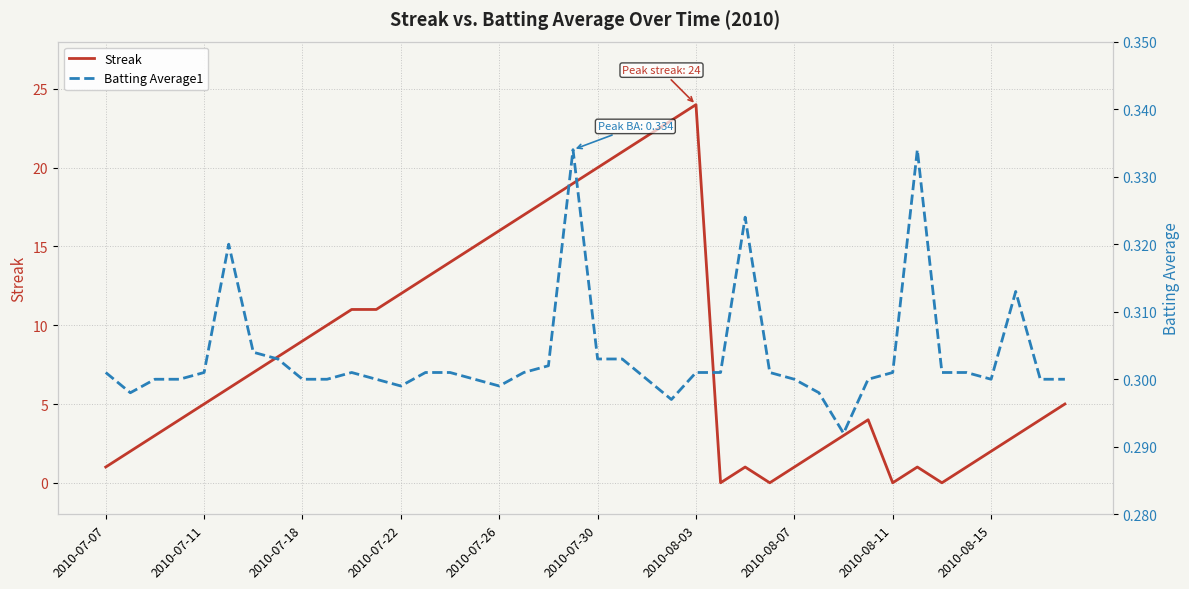

What are all the series names shown in the legend?

Streak, Batting Average1